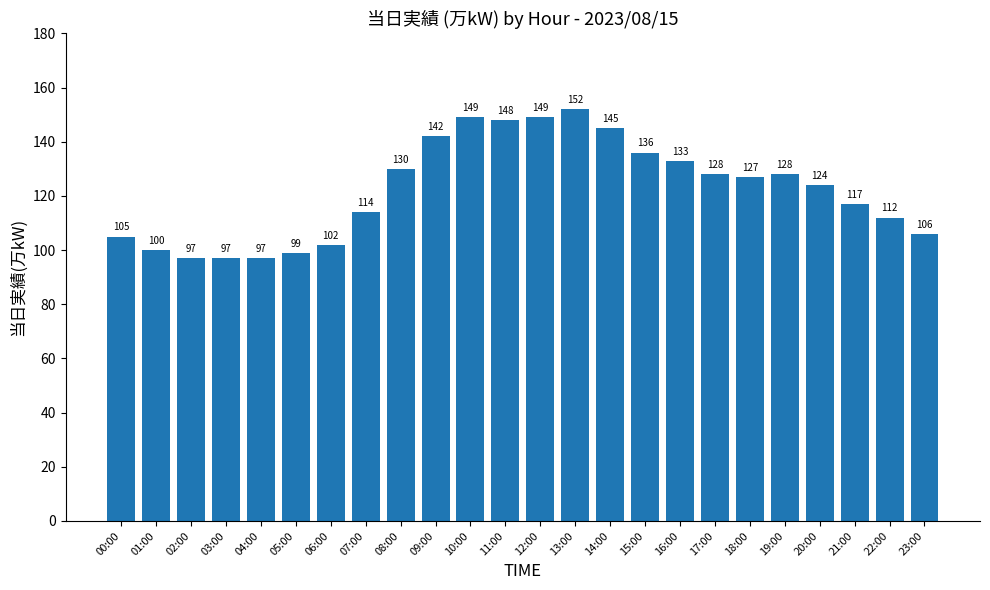

What is the difference between the values at 14:00 and 21:00?

28